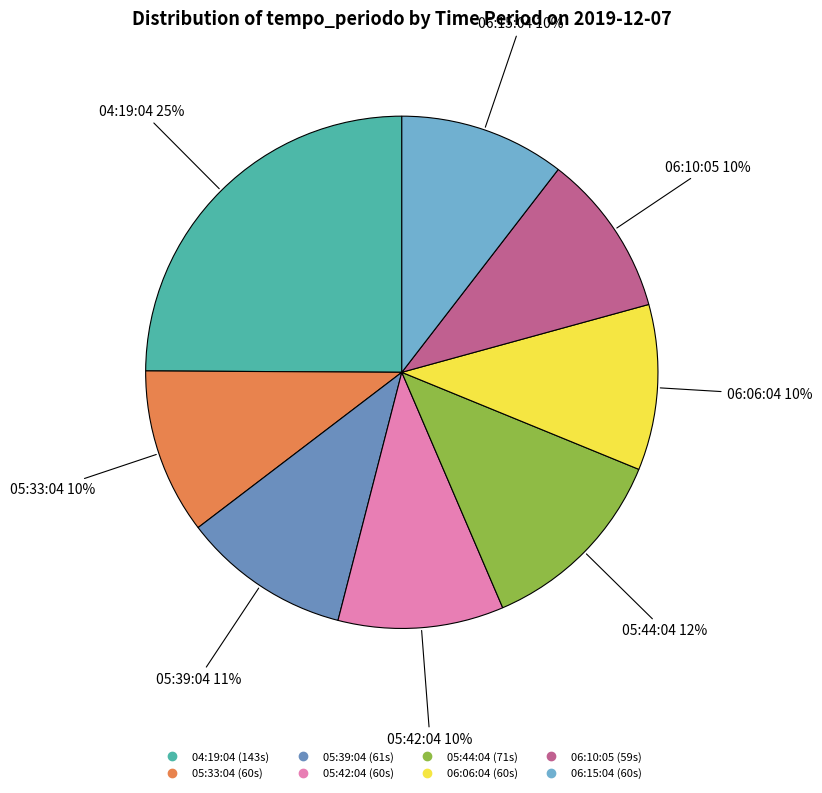

What percentage is the 06:10:05 slice, to the nearest percent?

10%